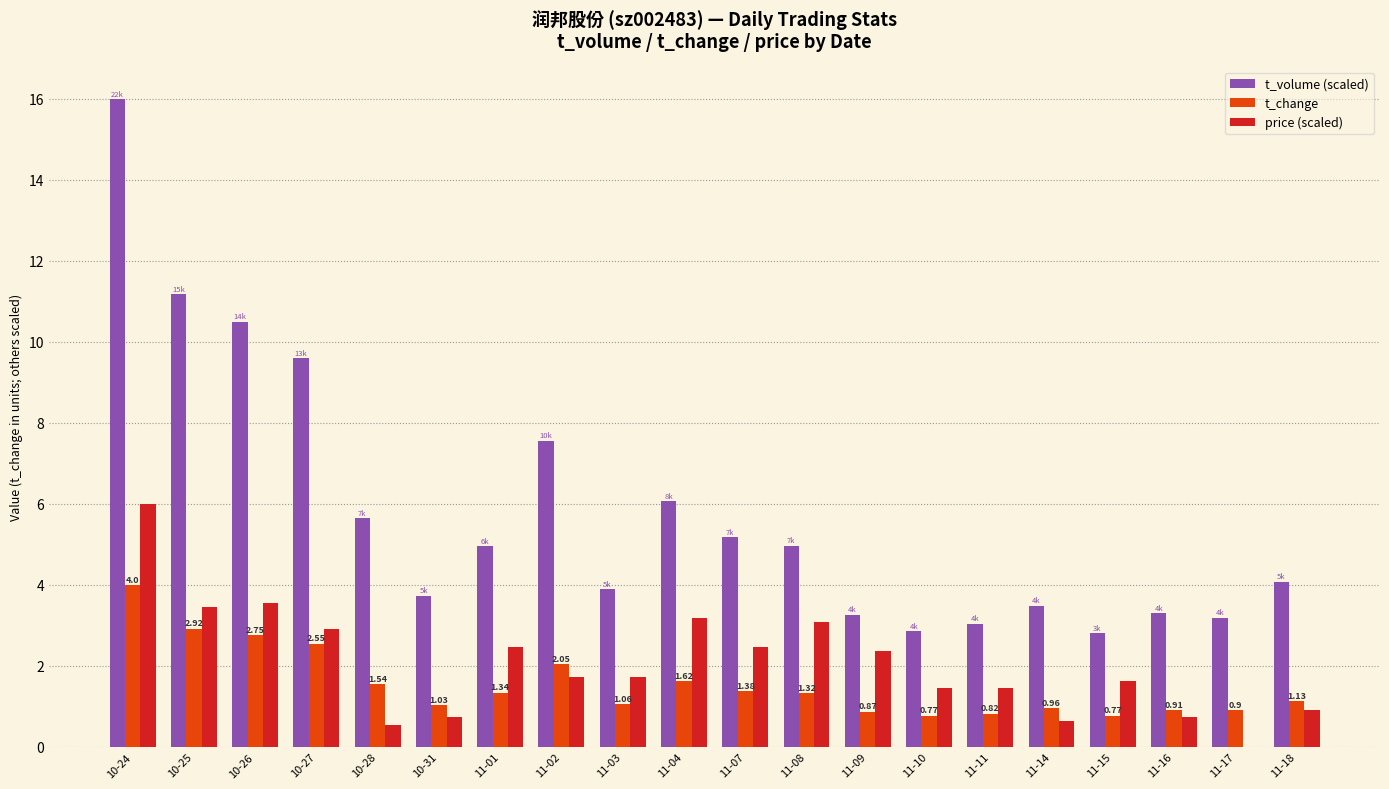

Between 10-25 and 11-14, which series saw the biggest shift?

t_volume (scaled)